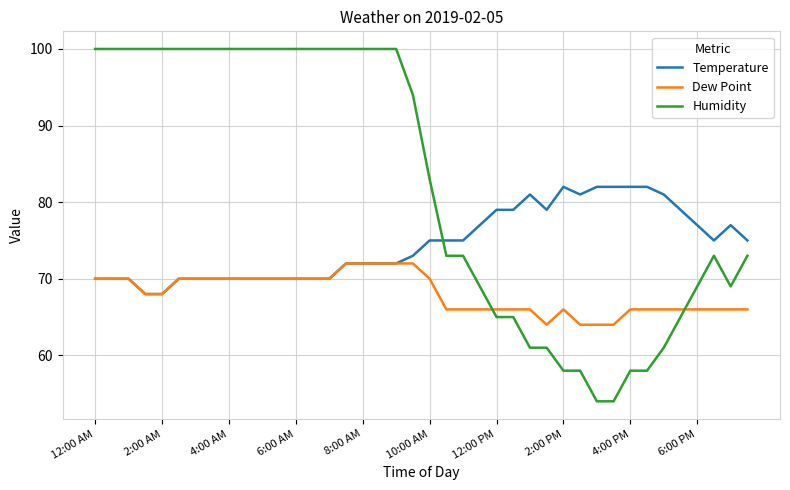

After their last crossing, which series has the higher values: Humidity or Temperature?

Temperature